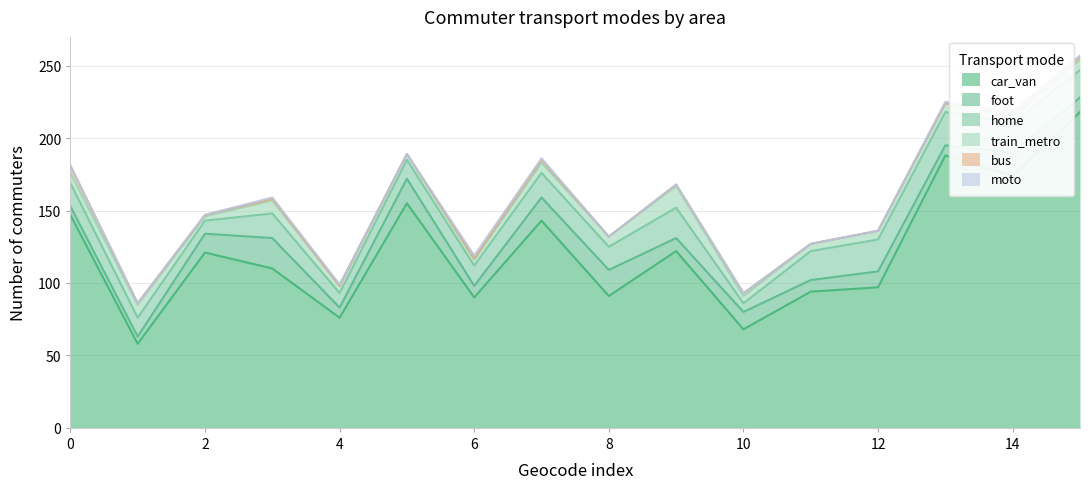

How many values in the home series are below 17?

8